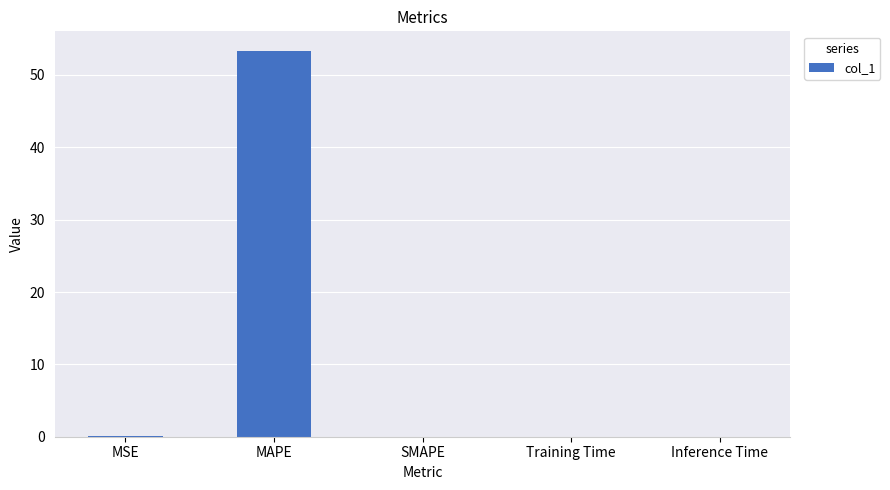

What is the approximate value at MAPE?

53.4